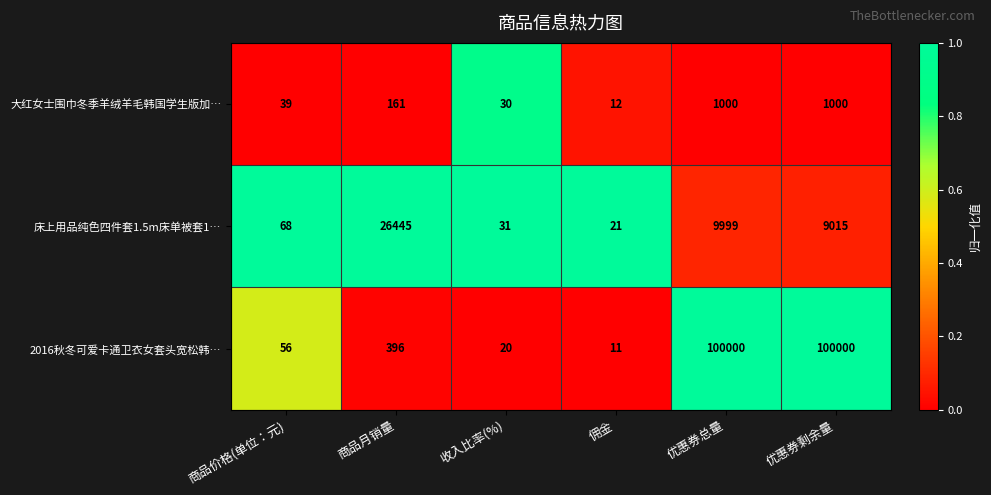

What is the approximate value of 床上用品纯色四件套1.5m床单被套1… at 优惠券总量?

9999